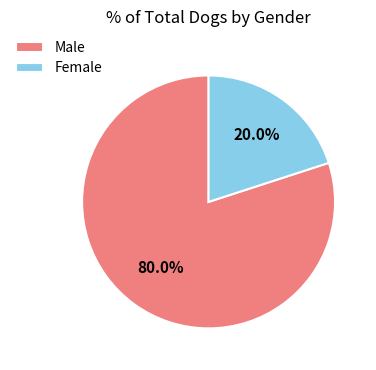

Is there a majority slice in this chart?

Yes